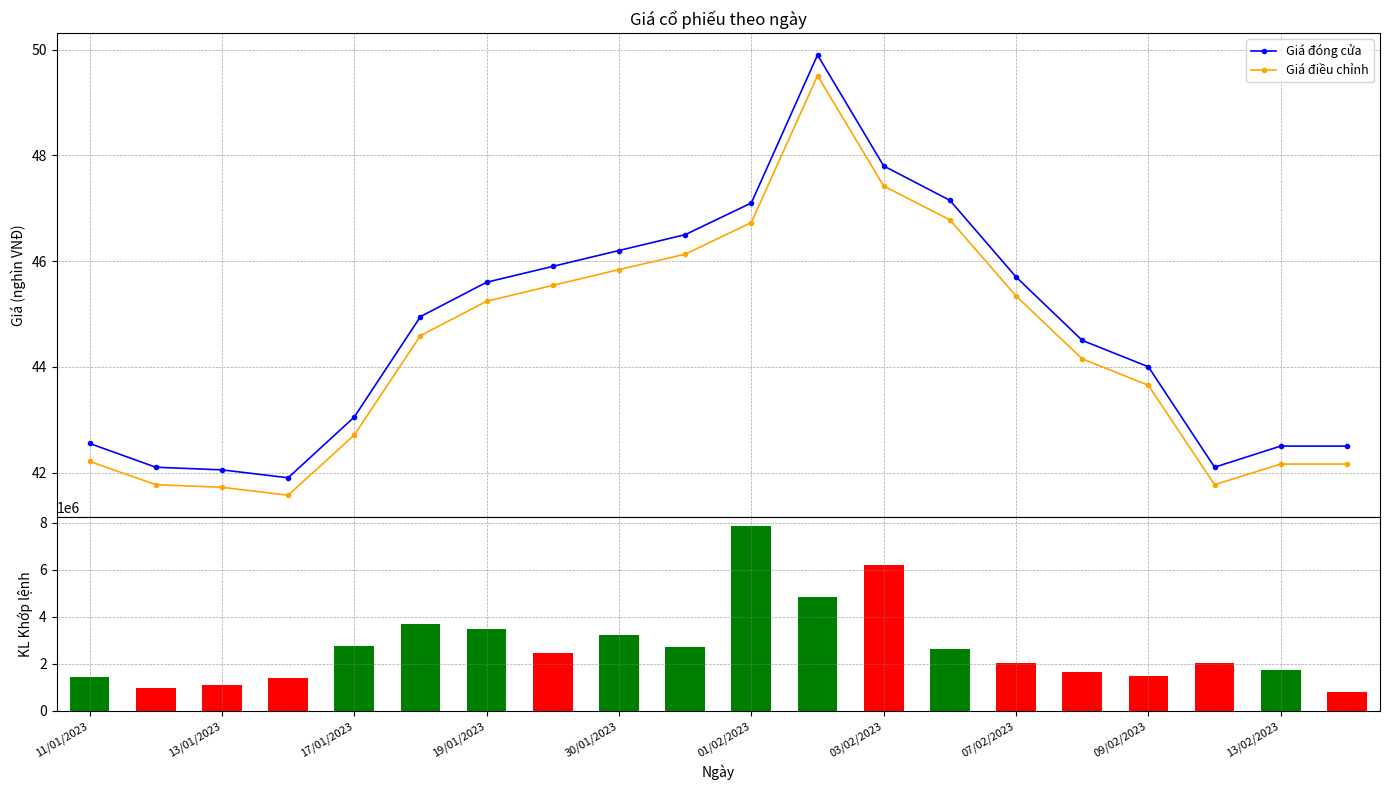

Which series has the largest total across all categories?

GD khớp lệnh - Khối lượng